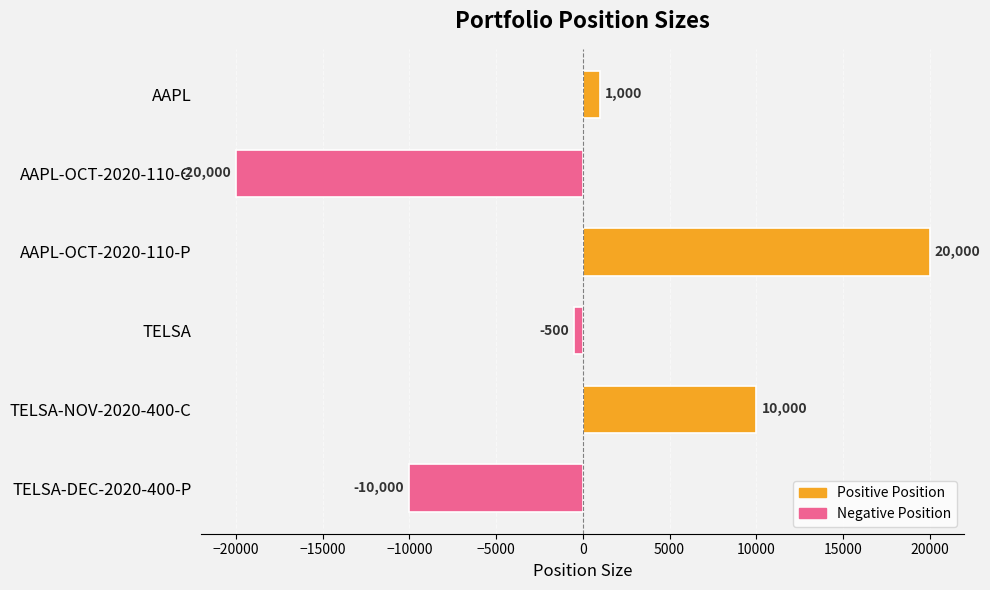

What is the difference between the maximum and minimum values?

40000